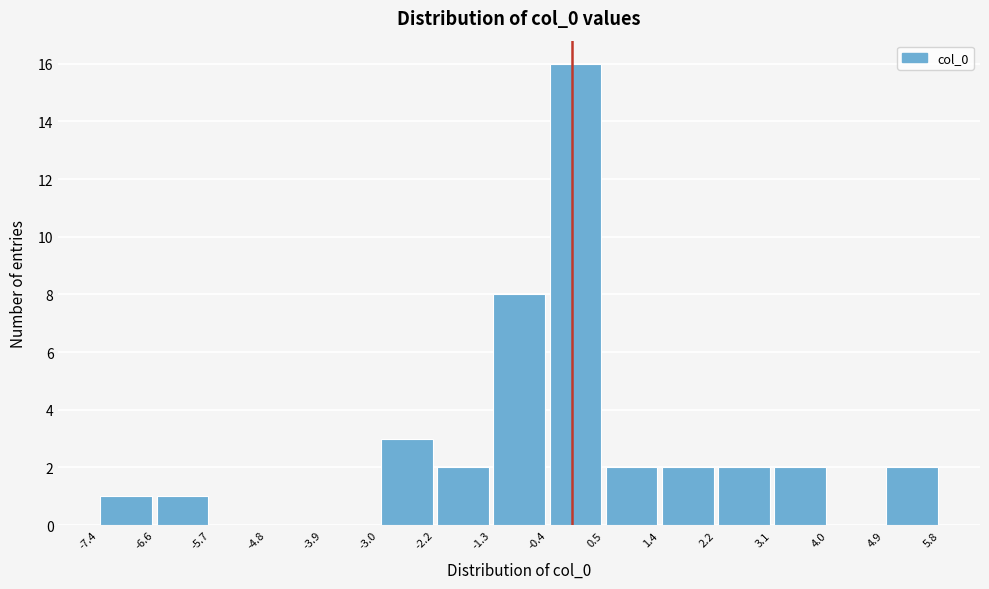

Reading left to right, transcribe this chart: for each bar, give the range it covers on the x-axis and its height. The values are not printed on the chart, so give them approximately, as read against the axis.

-7.4 to -6.6: 1
-6.6 to -5.7: 1
-5.7 to -4.8: 0
-4.8 to -3.9: 0
-3.9 to -3.0: 0
-3.0 to -2.2: 3
-2.2 to -1.3: 2
-1.3 to -0.4: 8
-0.4 to 0.5: 16
0.5 to 1.4: 2
1.4 to 2.2: 2
2.2 to 3.1: 2
3.1 to 4.0: 2
4.0 to 4.9: 0
4.9 to 5.8: 2